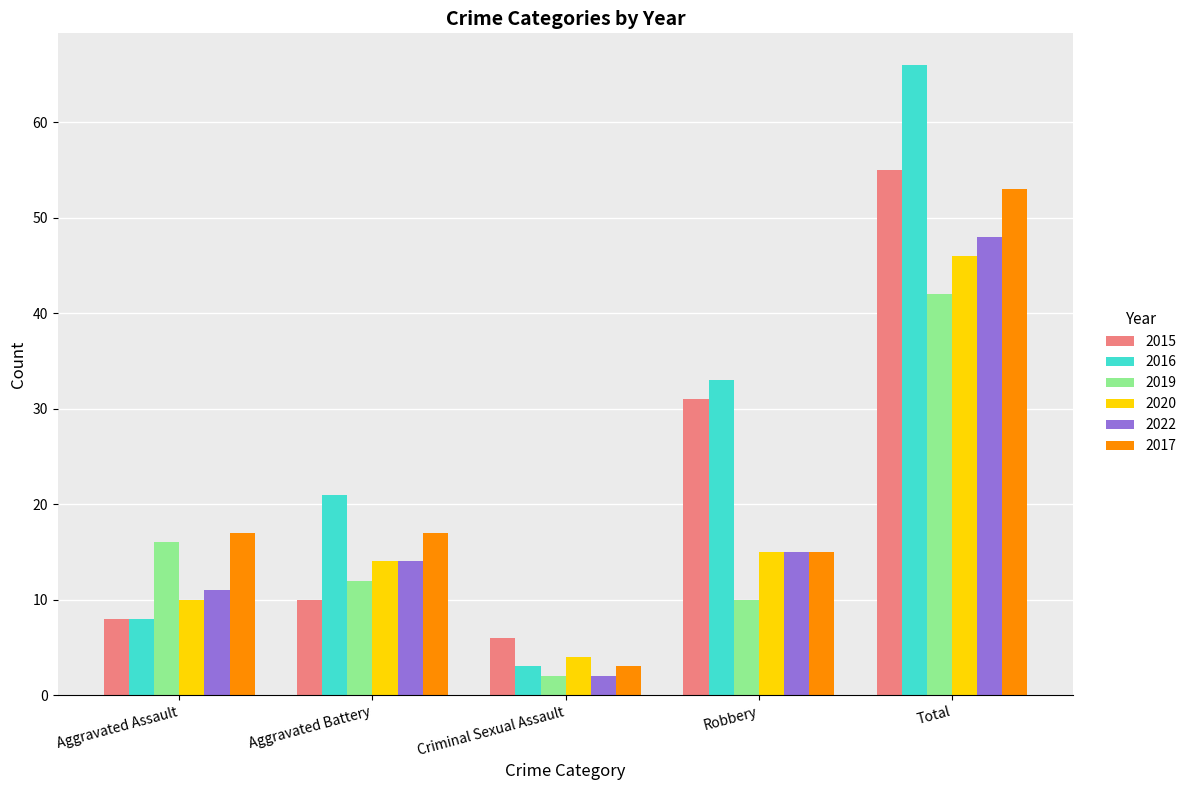

What are all the series names shown in the legend?

2015, 2016, 2019, 2020, 2022, 2017